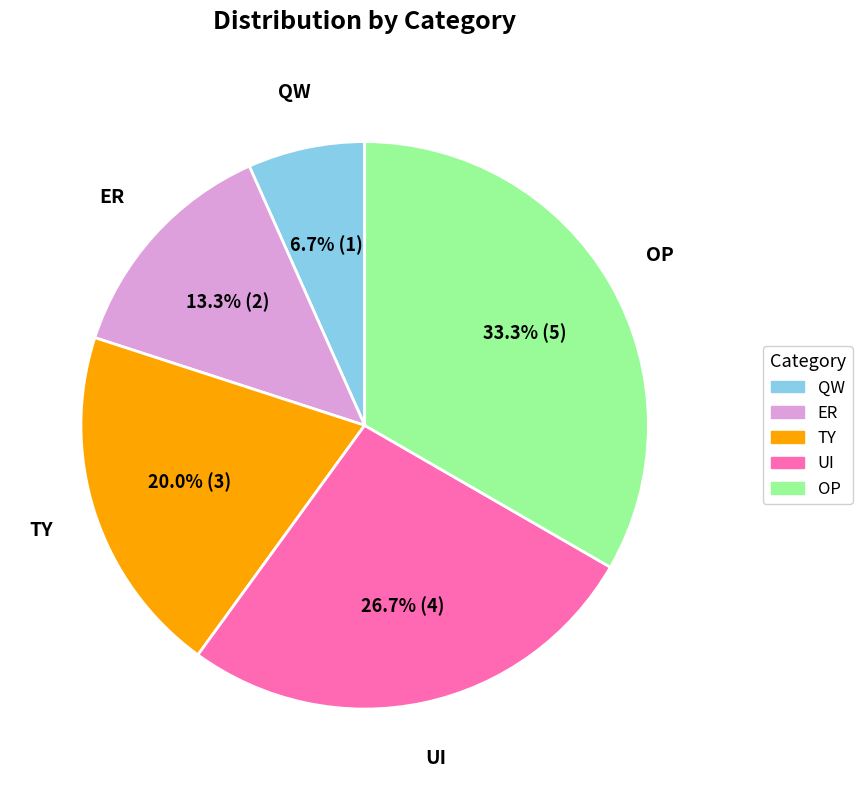

How many segments does this pie chart have?

5